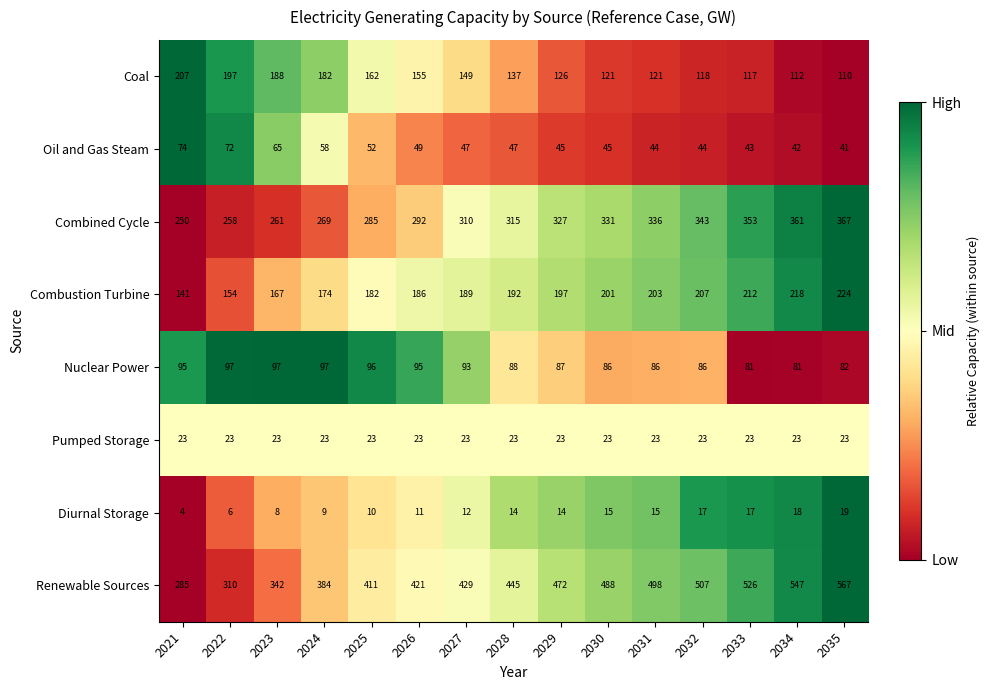

Count the number of data series in this chart.

8